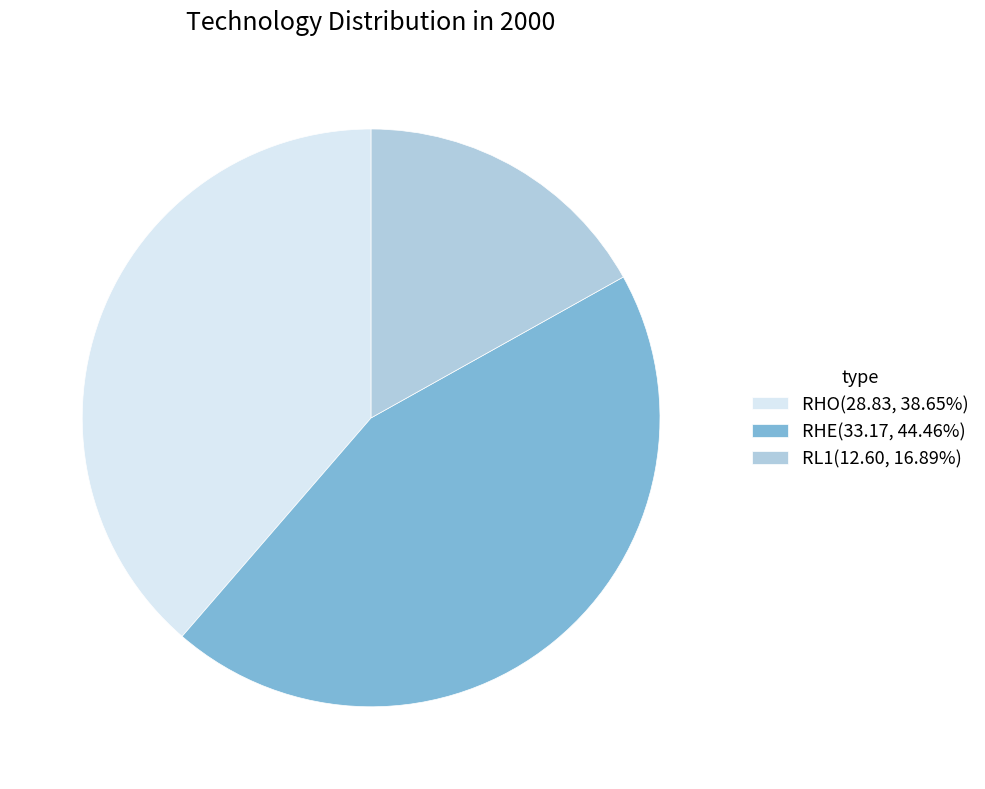

True or false: RHO accounts for 31% of the total.

False